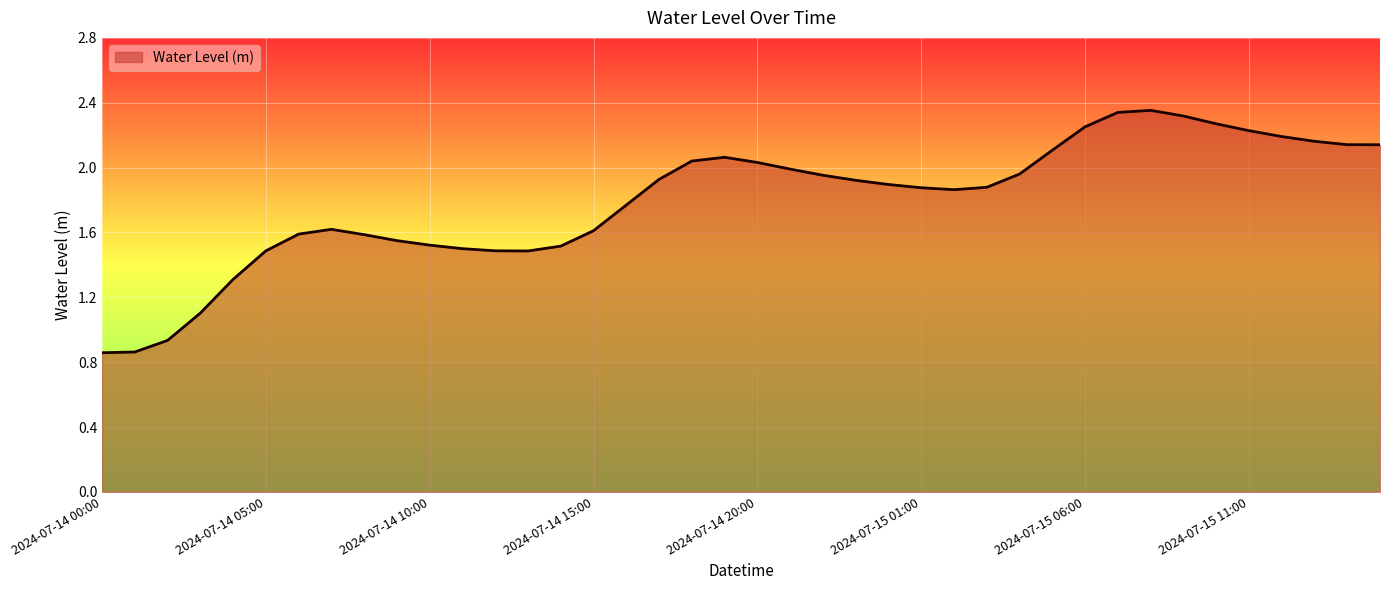

What is the average value?

1.8